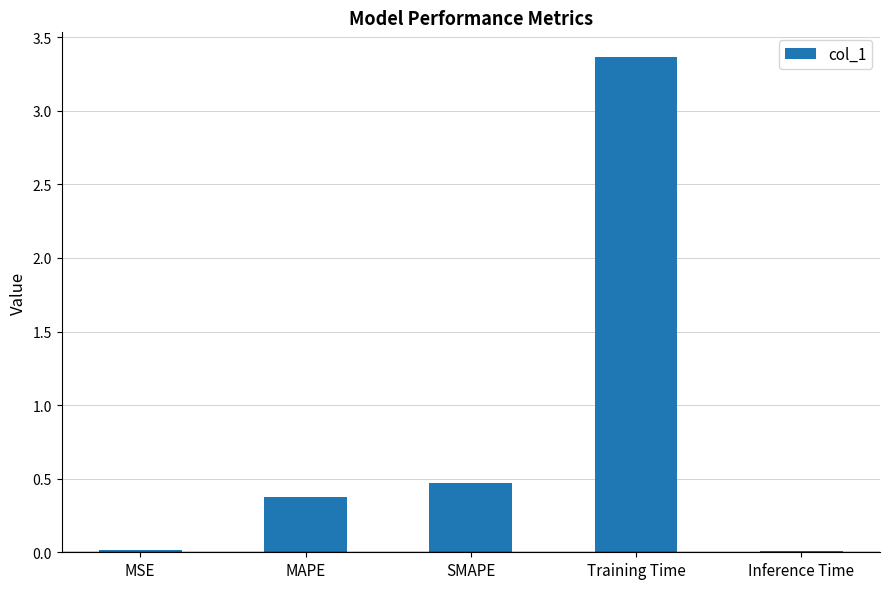

Is it true that the value at Inference Time is 0.0?

True